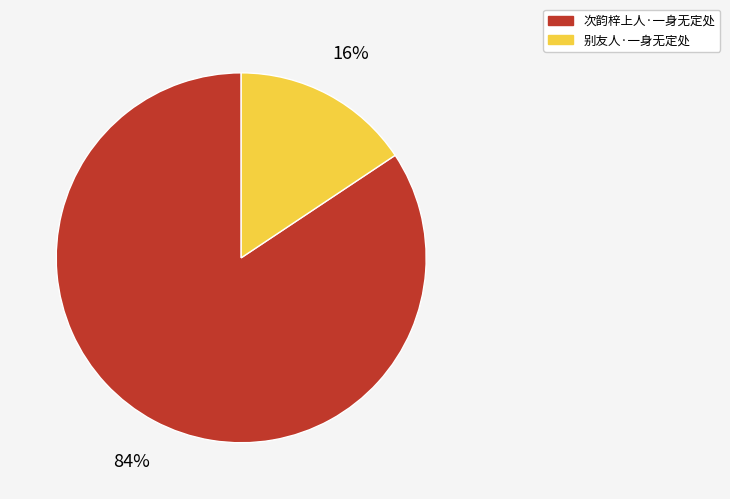

How many segments does this pie chart have?

2